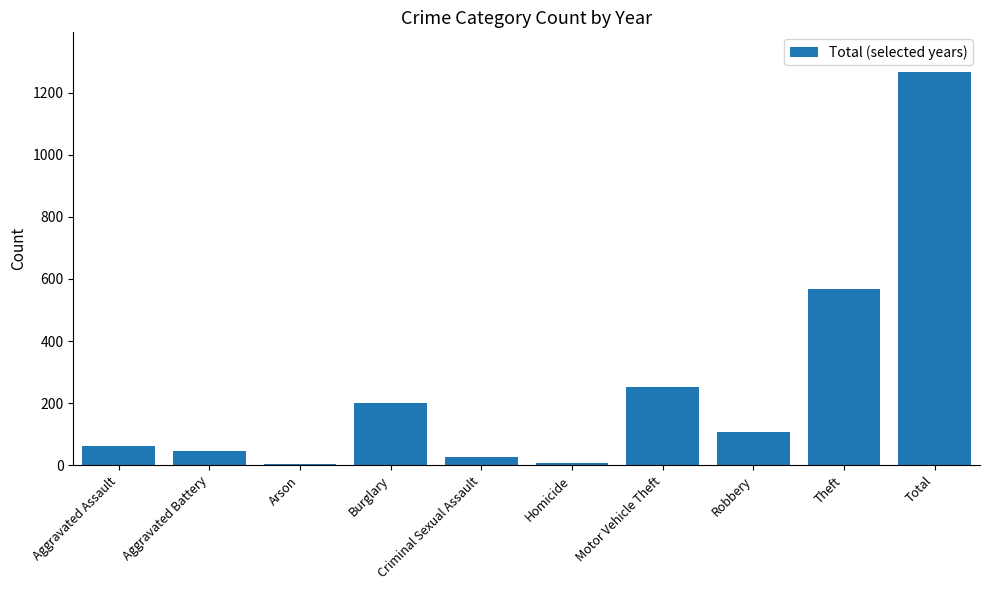

What is the sum of the values at Robbery and Motor Vehicle Theft?

358